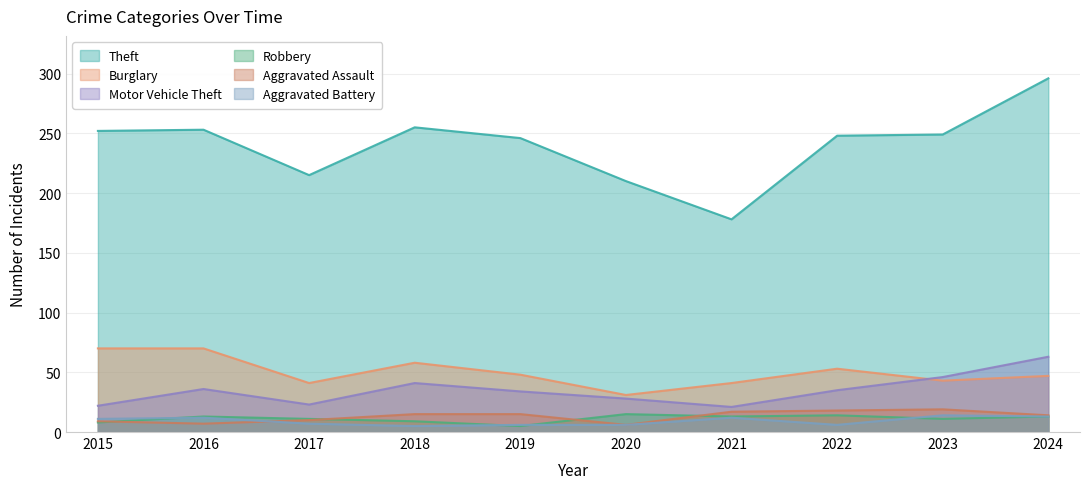

True or false: Theft and Robbery intersect in this chart.

False